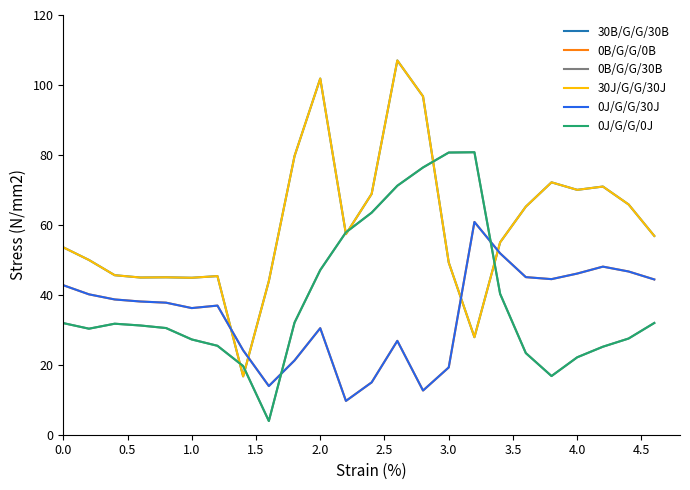

Reading right to left, list all the values displayed in this chart.

30B/G/G/30B: 56.8	65.8	71.0	70.0	72.2	65.2	55.0	27.9	49.2	96.7	107.0	68.8	57.4	101.8	79.7	43.9	16.7	45.3	44.9	45.0	44.9	45.6	50.0	53.6
0B/G/G/0B: 44.4	46.7	48.1	46.1	44.5	45.1	51.9	60.8	19.2	12.6	26.8	15.0	9.7	30.5	21.2	13.9	24.1	36.9	36.2	37.8	38.1	38.7	40.1	42.7
0B/G/G/30B: 32.0	27.5	25.2	22.1	16.8	23.3	40.3	80.8	80.7	76.4	71.2	63.5	57.9	47.1	32.1	3.9	19.6	25.4	27.2	30.5	31.2	31.7	30.3	31.9
30J/G/G/30J: 56.8	65.8	71.0	70.0	72.2	65.2	55.0	27.9	49.2	96.7	107.0	68.8	57.4	101.8	79.7	43.9	16.7	45.3	44.9	45.0	44.9	45.6	50.0	53.6
0J/G/G/30J: 44.4	46.7	48.1	46.1	44.5	45.1	51.9	60.8	19.2	12.6	26.8	15.0	9.7	30.5	21.2	13.9	24.1	36.9	36.2	37.8	38.1	38.7	40.1	42.7
0J/G/G/0J: 32.0	27.5	25.2	22.1	16.8	23.3	40.3	80.8	80.7	76.4	71.2	63.5	57.9	47.1	32.1	3.9	19.6	25.4	27.2	30.5	31.2	31.7	30.3	31.9